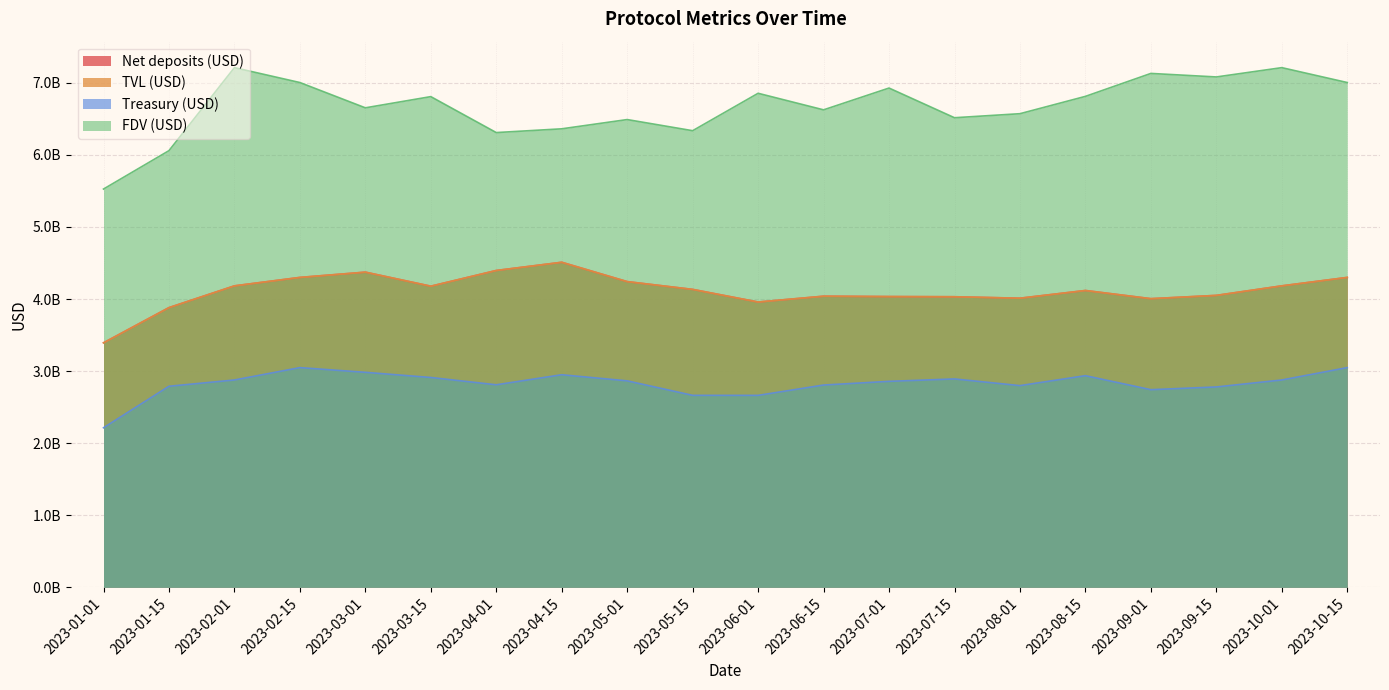

True or false: Net deposits (USD) has more than 1 points higher than both neighbors.

True